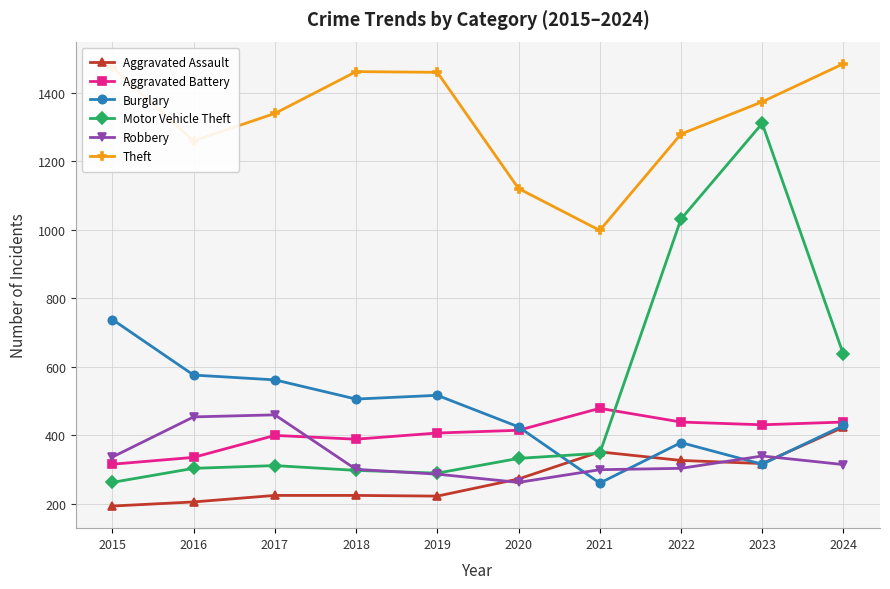

Is the value of Burglary at 2017 greater than the value of Aggravated Battery at 2020?

Yes